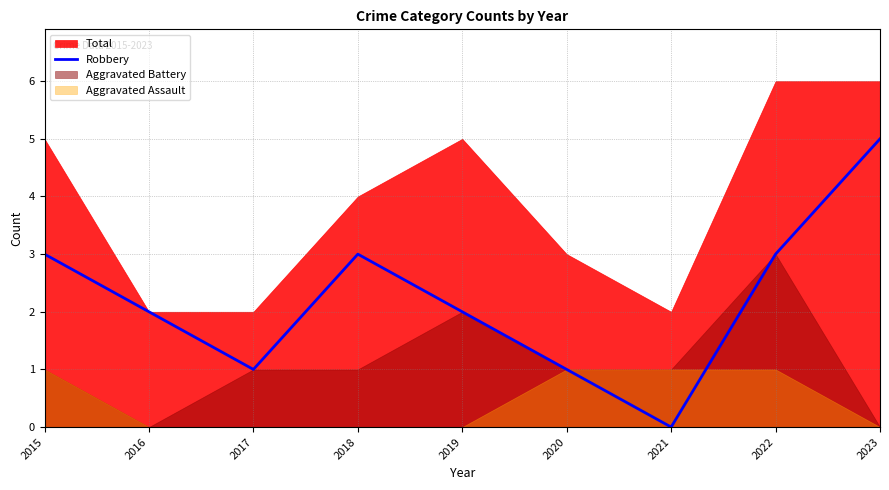

Is it true that Robbery equals 0 at 2020?

False